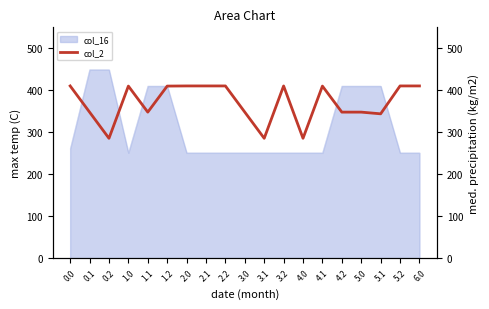

What is the highest value of the col_16 series?

449.0